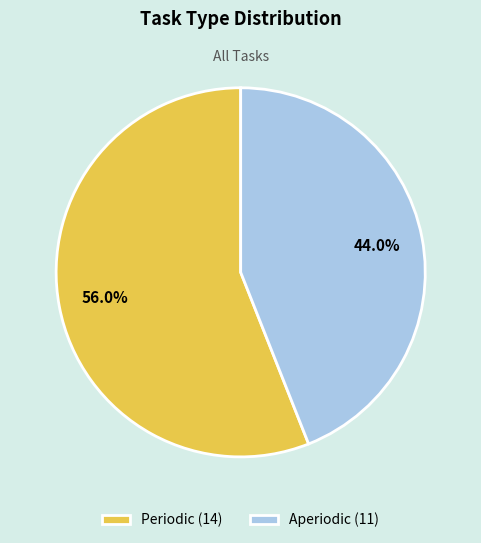

Is there a majority slice in this chart?

Yes